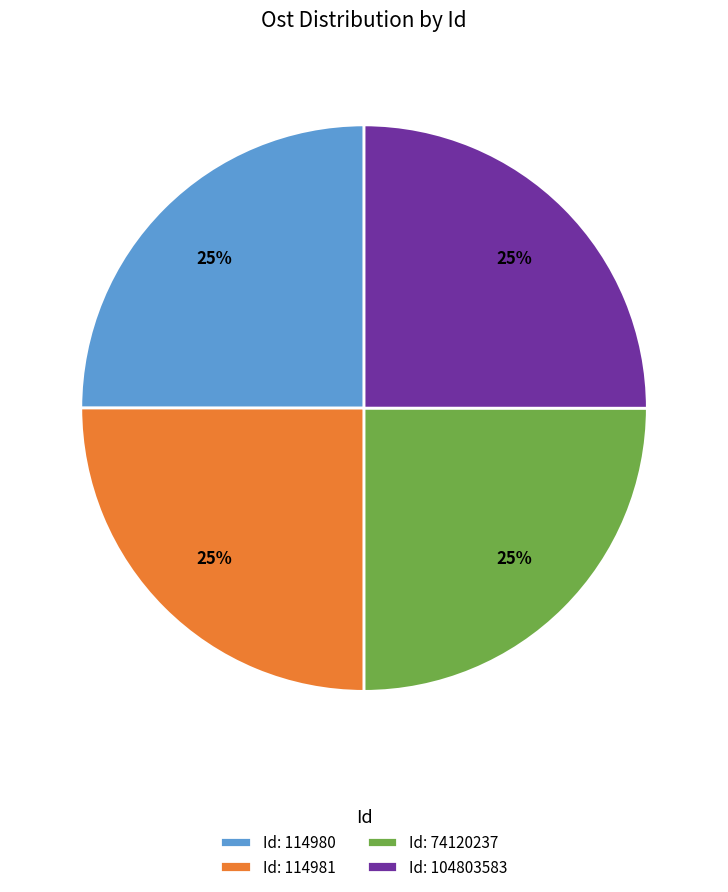

To the nearest percent, what is the combined percentage of Id: 114980 and Id: 104803583?

50%